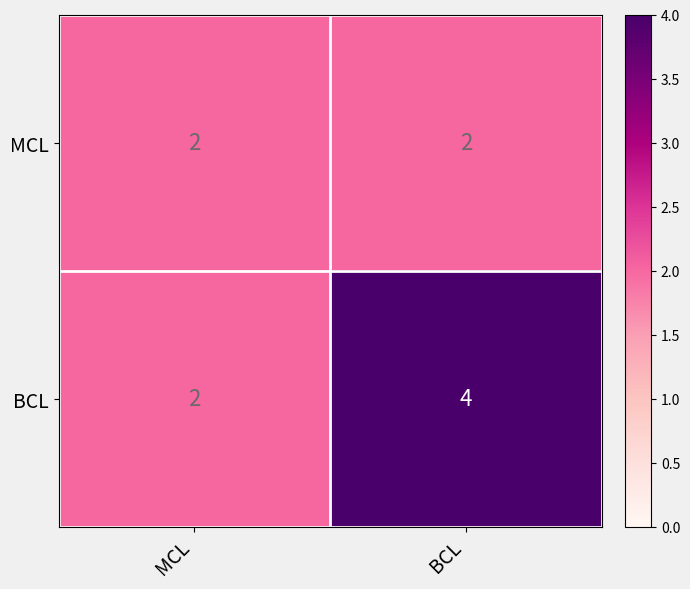

Rank the series by their maximum value, from lowest to highest.

MCL, BCL